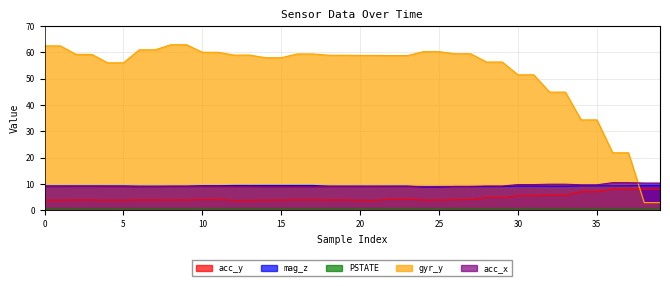

Reading left to right, transcribe all the data shown in this chart.

acc_y: 3.8	3.8	3.9	3.9	3.8	3.8	3.9	3.9	3.9	3.9	4.0	4.0	3.7	3.7	3.8	3.8	3.9	3.9	3.9	3.9	3.8	3.8	4.2	4.2	3.8	3.8	4.0	4.0	4.8	4.8	5.5	5.5	5.7	5.7	7.0	7.0	8.0	8.0	8.0	8.0
mag_z: 9.2	9.2	9.2	9.2	9.2	9.2	9.2	9.2	9.2	9.2	9.3	9.3	9.4	9.4	9.4	9.4	9.4	9.4	9.2	9.2	9.2	9.2	9.2	9.2	8.8	8.8	9.0	9.0	9.0	9.0	9.2	9.2	9.1	9.1	9.2	9.2	9.2	9.2	9.4	9.4
gyr_y: 62.4	62.4	59.2	59.2	56.0	56.0	60.9	60.9	62.9	62.9	60.0	60.0	58.9	58.9	57.9	57.9	59.4	59.4	58.9	58.9	58.8	58.8	58.8	58.8	60.2	60.2	59.4	59.4	56.3	56.3	51.4	51.4	44.9	44.9	34.3	34.3	21.8	21.8	2.9	2.9
acc_x: 9.1	9.1	9.1	9.1	9.0	9.0	8.9	8.9	9.1	9.1	9.1	9.1	9.1	9.1	9.0	9.0	9.0	9.0	9.0	9.0	9.1	9.1	9.1	9.1	9.0	9.0	9.1	9.1	9.2	9.2	9.7	9.7	9.9	9.9	9.6	9.6	10.4	10.4	10.3	10.3